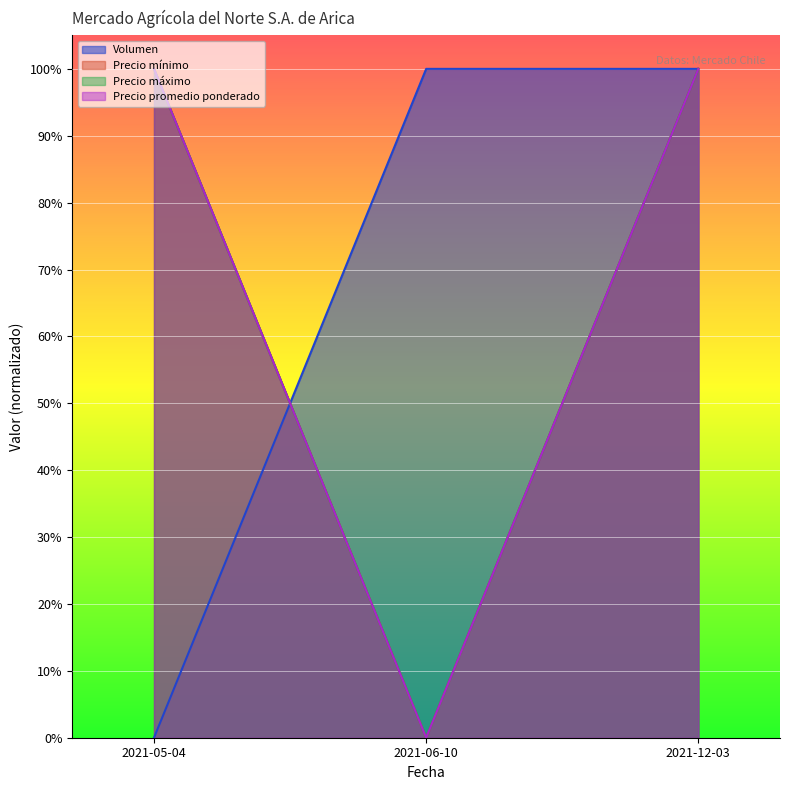

What is the spread (max minus min) of values at 2021-05-04?

1.0